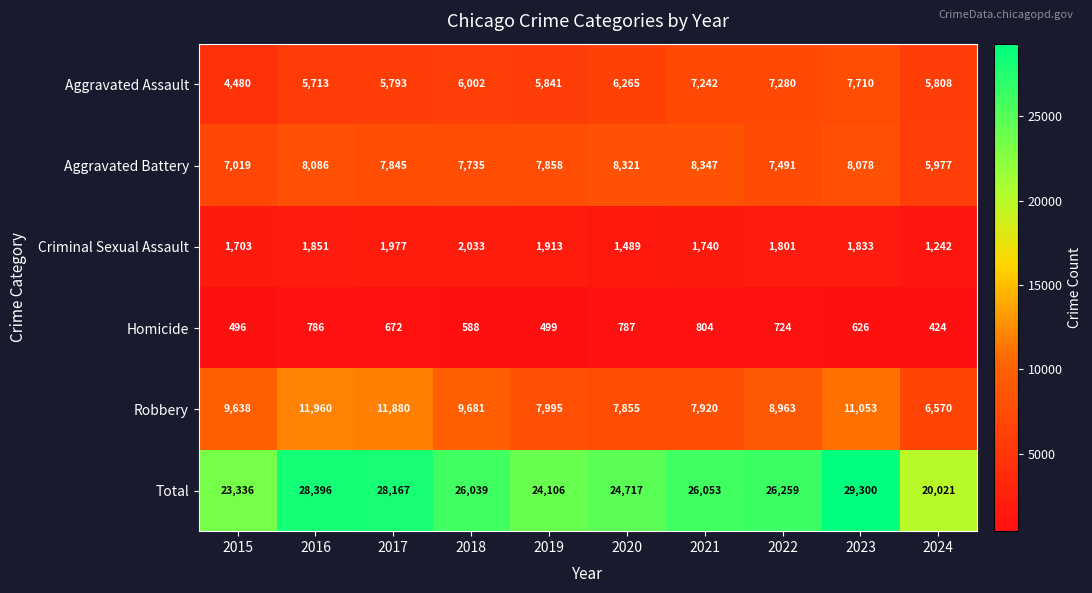

Where is Criminal Sexual Assault nearest to the value 1637?

2015